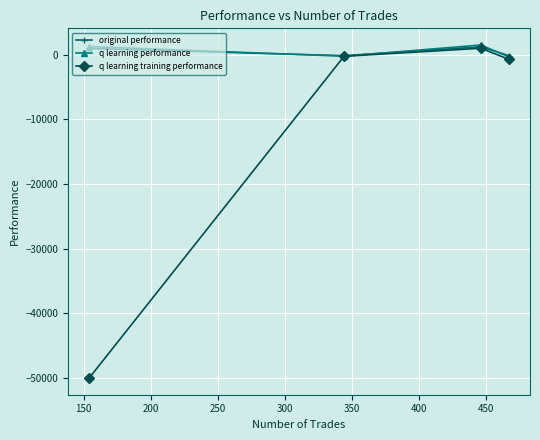

Does the chart display data point markers on the line(s)?

Yes